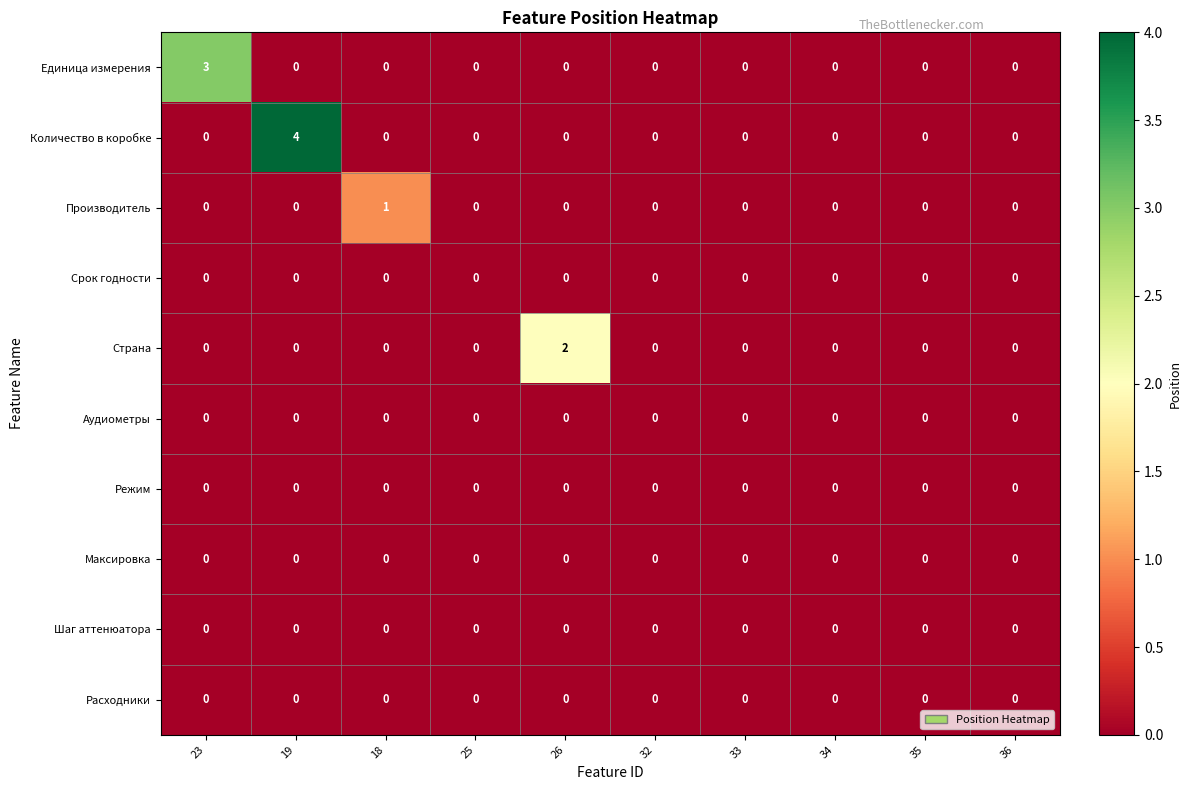

How many categories are shown in the chart?

10